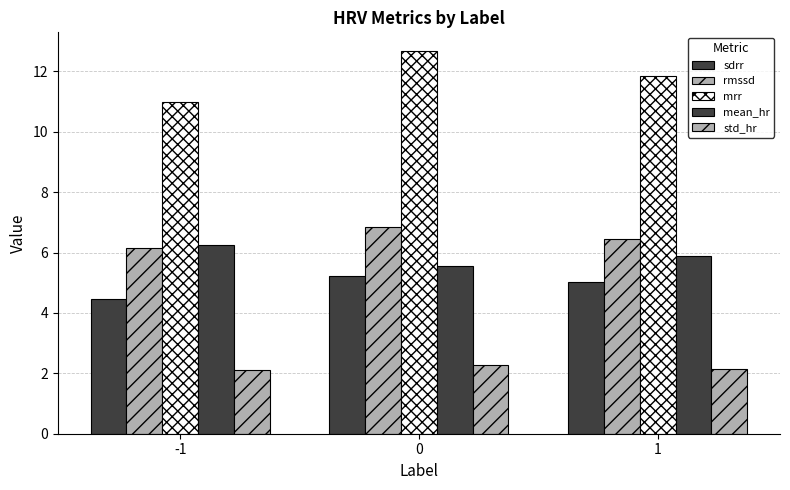

Reading left to right, transcribe all the data shown in this chart.

sdrr: 4.5	5.2	5.0
rmssd: 6.2	6.9	6.4
mrr: 11.0	12.7	11.9
mean_hr: 6.2	5.6	5.9
std_hr: 2.1	2.3	2.1